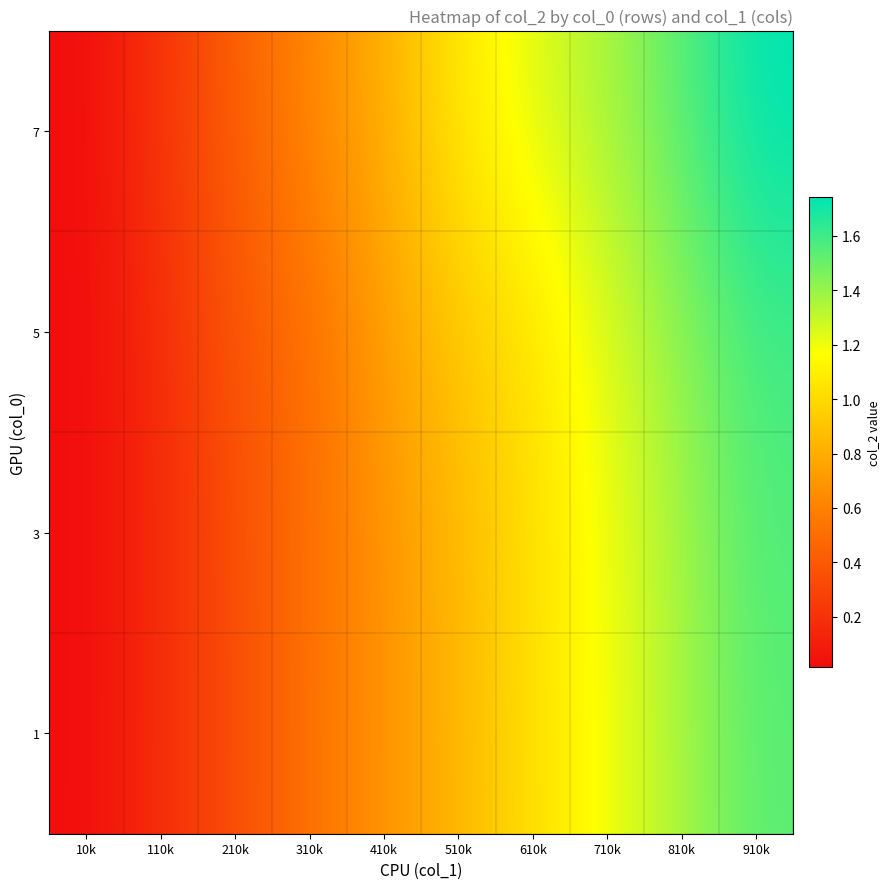

At which category does the chart reach its minimum across all series?

10k